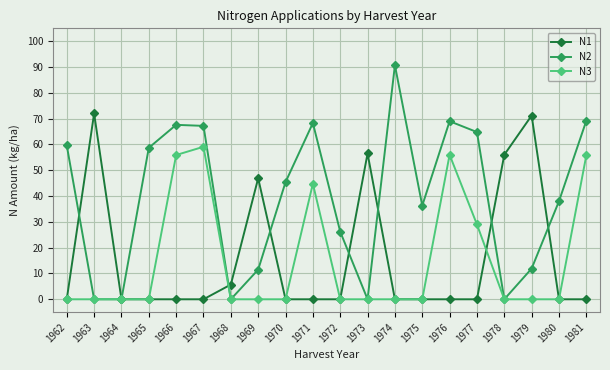

At 1969, list the series in order from largest to smallest.

N1, N2, N3